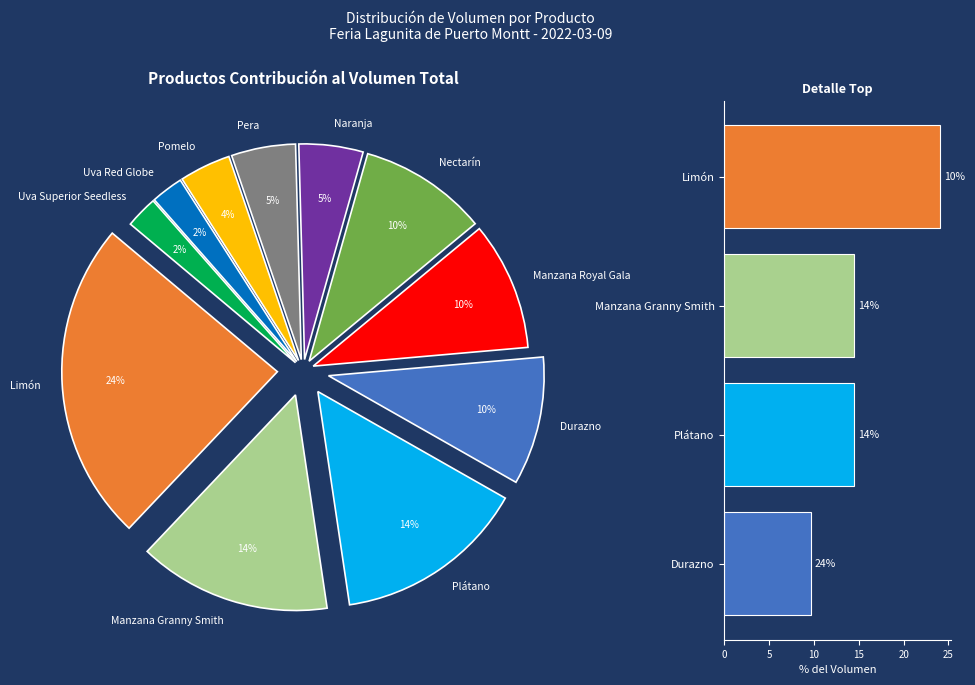

What percentage is the Plátano slice, to the nearest percent?

23%